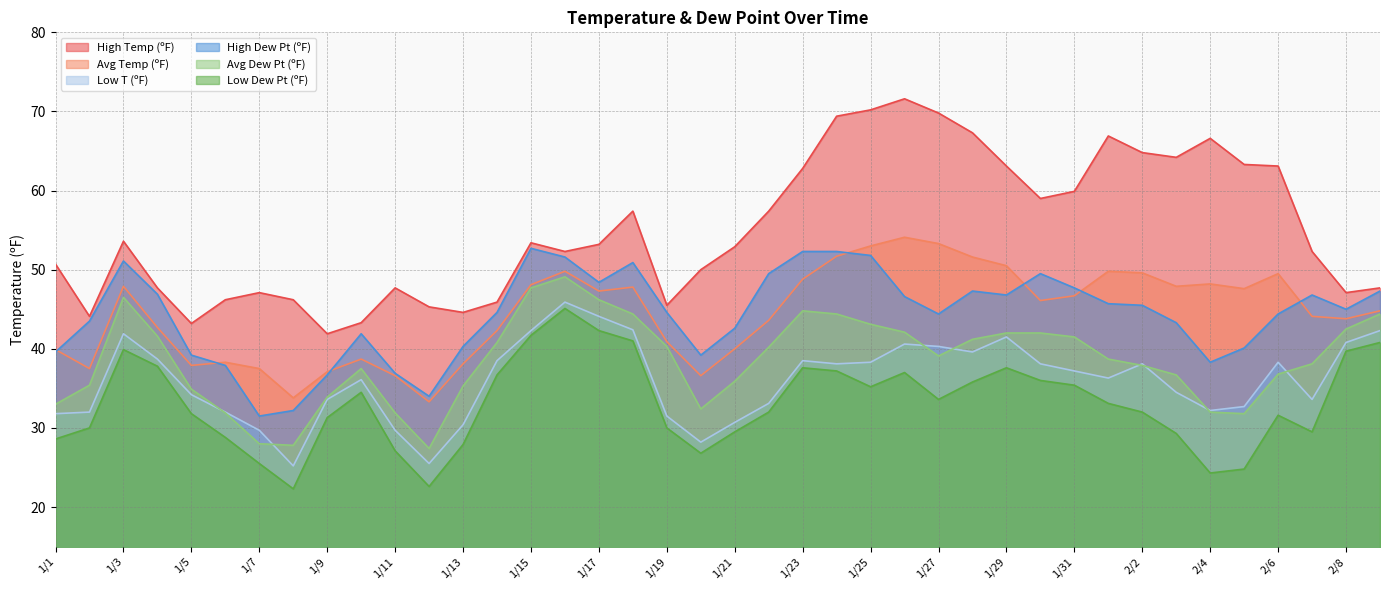

In High Temp (ºF), how many points are higher than both neighbors (excluding endpoints)?

8